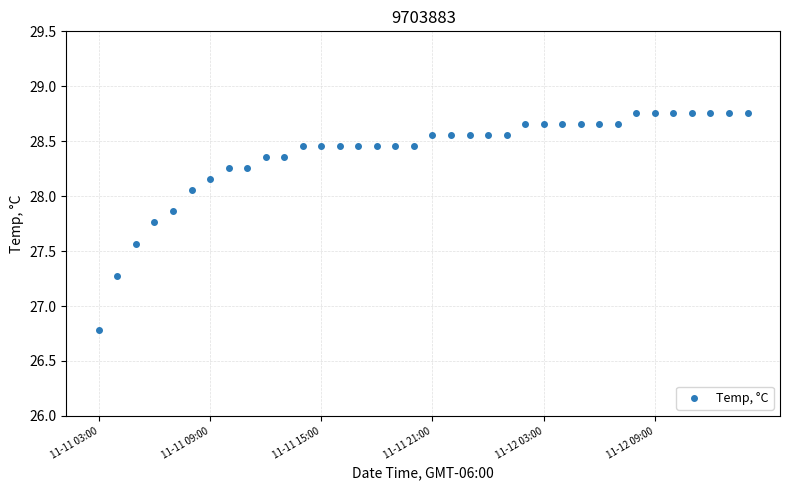

What is the range of Y values (max minus min)?

2.0